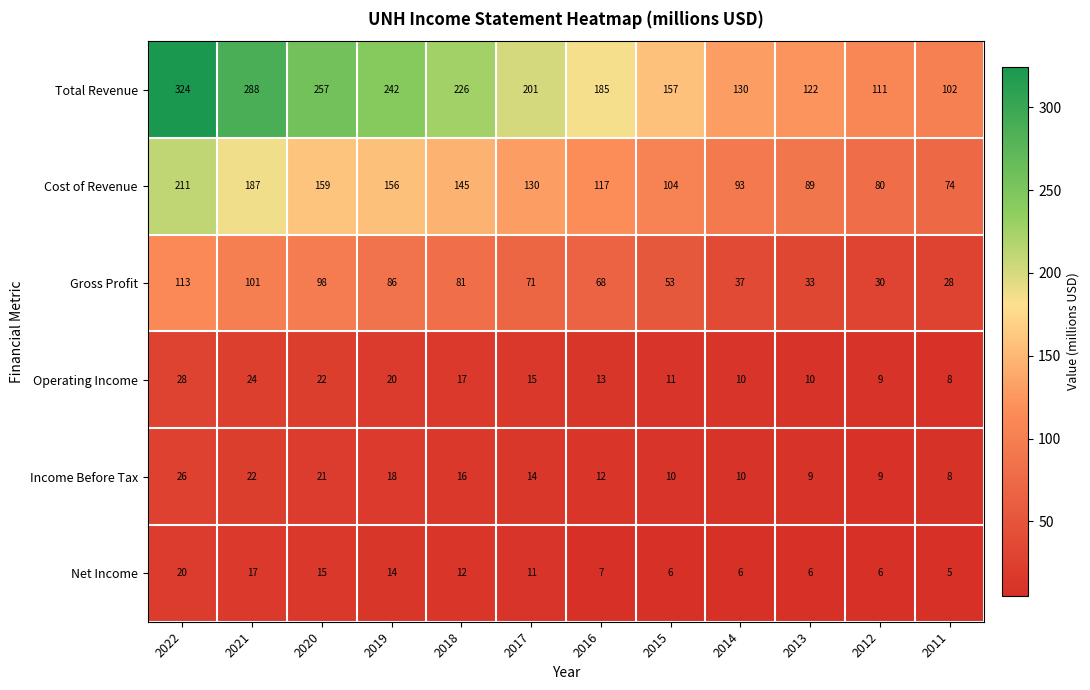

At which category is the sum across all series the highest?

2022